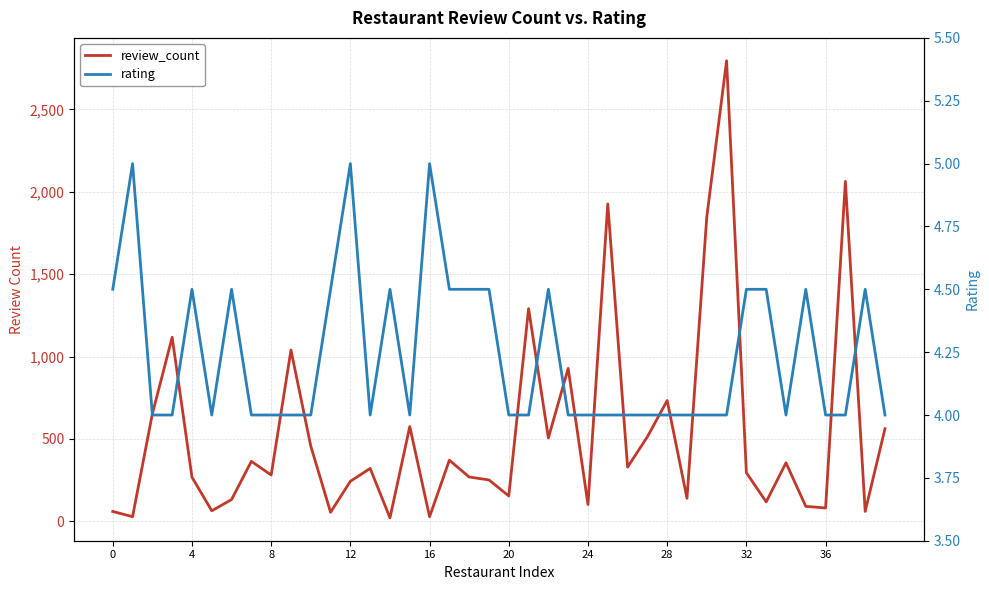

What is the difference between the second highest and minimum values in the rating series?

1.0